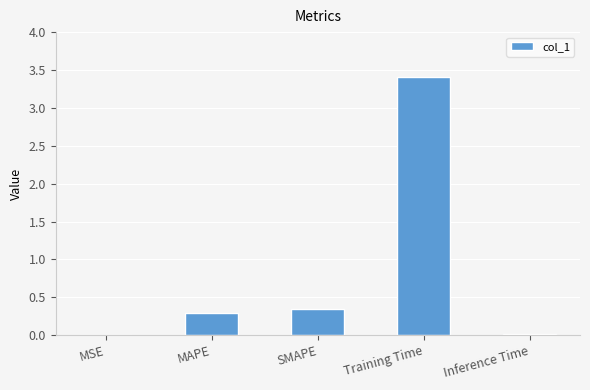

The chart shows a value of 1.1 at Training Time. True or false?

False